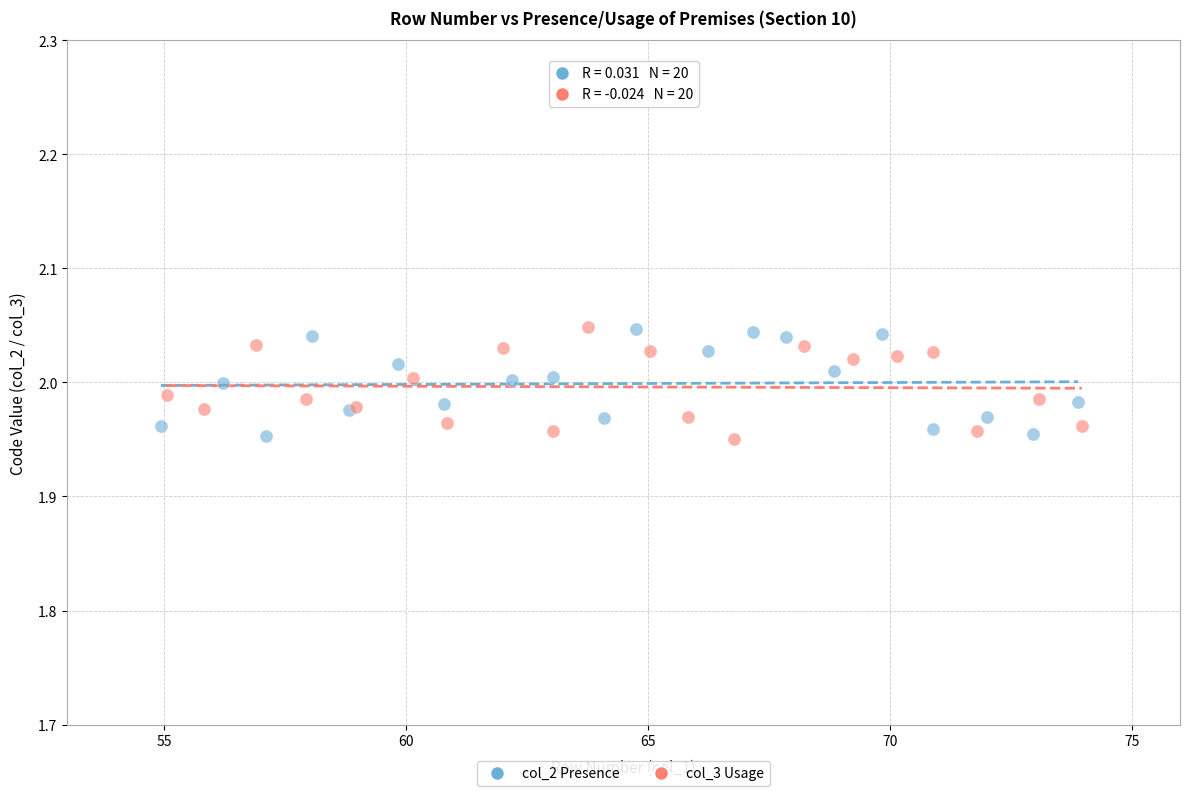

What are all the series names shown in the legend?

col_2 Presence, col_3 Usage